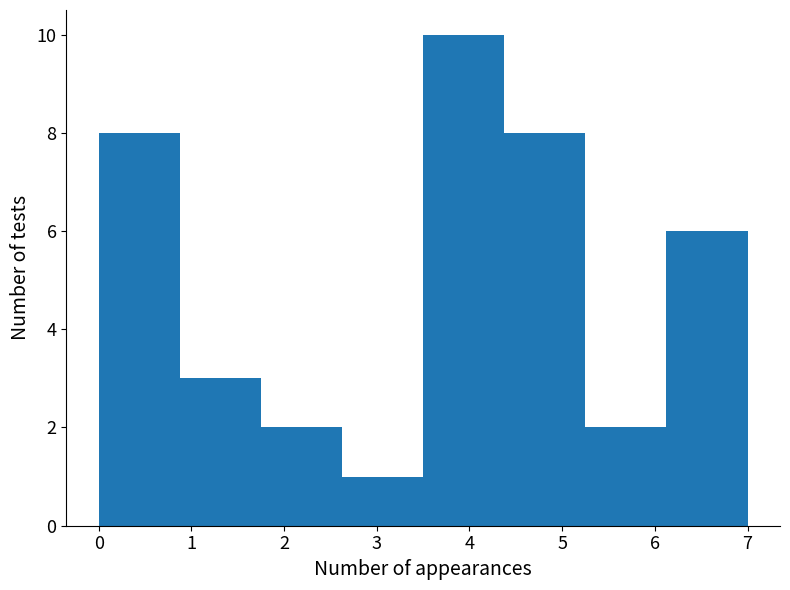

Reading left to right, transcribe this chart: for each bar, give the range it covers on the x-axis and its height. Neither the bar edges nor the heights are printed on the chart, so give them approximately, as read against the axes.

0.0 to 0.9: 8
0.9 to 1.8: 3
1.8 to 2.6: 2
2.6 to 3.5: 1
3.5 to 4.4: 10
4.4 to 5.3: 8
5.3 to 6.1: 2
6.1 to 7.0: 6